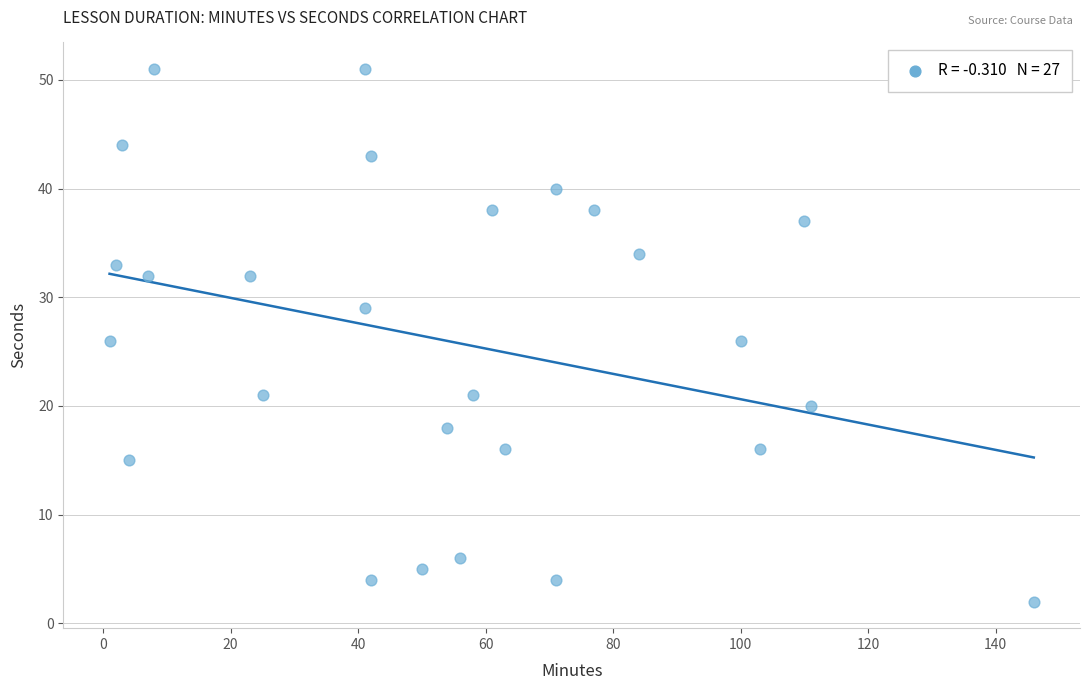

What is the range of X values (max minus min)?

145